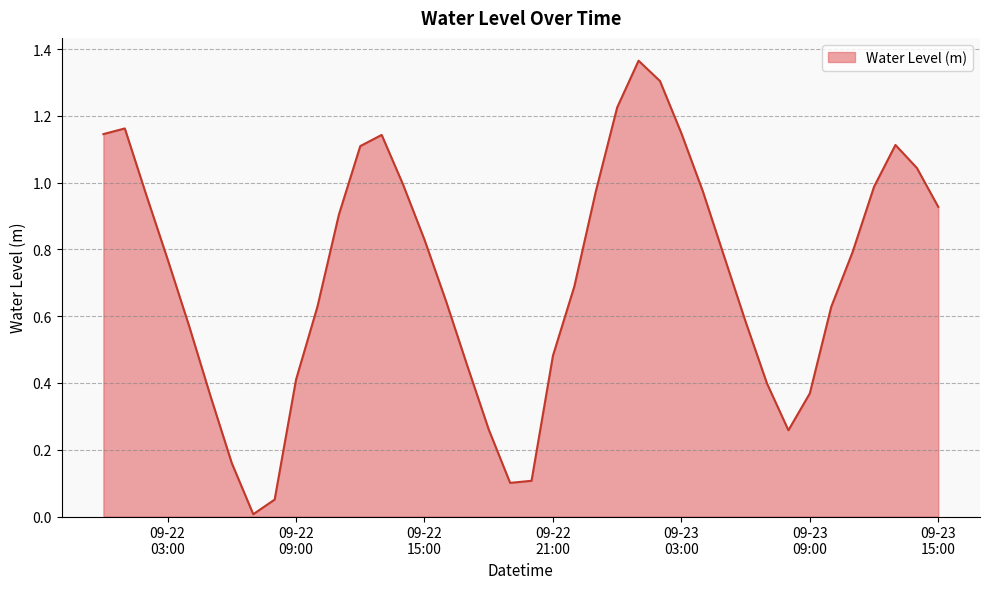

List the labels in order of value, smallest first.

2024-09-22 07:00:00, 2024-09-22 08:00:00, 2024-09-22 19:00:00, 2024-09-22 20:00:00, 2024-09-22 06:00:00, 2024-09-23 08:00:00, 2024-09-22 18:00:00, 2024-09-22 05:00:00, 2024-09-23 09:00:00, 2024-09-23 07:00:00, 2024-09-22 09:00:00, 2024-09-22 17:00:00, 2024-09-22 21:00:00, 2024-09-22 04:00:00, 2024-09-23 06:00:00, 2024-09-23 10:00:00, 2024-09-22 10:00:00, 2024-09-22 16:00:00, 2024-09-22 22:00:00, 2024-09-22 03:00:00, 2024-09-23 05:00:00, 2024-09-23 11:00:00, 2024-09-22 15:00:00, 2024-09-22 11:00:00, 2024-09-23 15:00:00, 2024-09-22 02:00:00, 2024-09-22 23:00:00, 2024-09-23 04:00:00, 2024-09-23 12:00:00, 2024-09-22 14:00:00, 2024-09-23 14:00:00, 2024-09-22 12:00:00, 2024-09-23 13:00:00, 2024-09-22 13:00:00, 2024-09-22 00:00:00, 2024-09-23 03:00:00, 2024-09-22 01:00:00, 2024-09-23 00:00:00, 2024-09-23 02:00:00, 2024-09-23 01:00:00